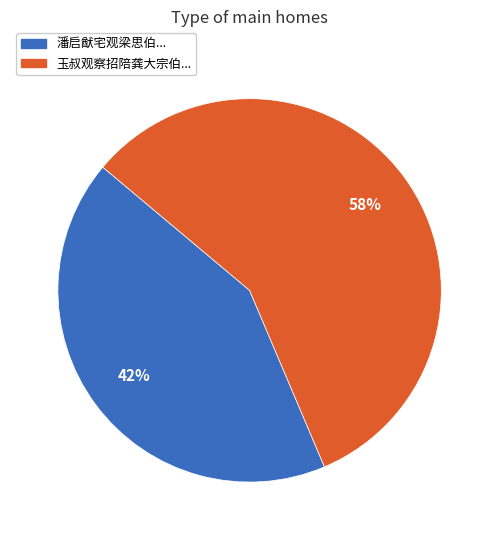

To the nearest percent, what is the average slice percentage?

50%